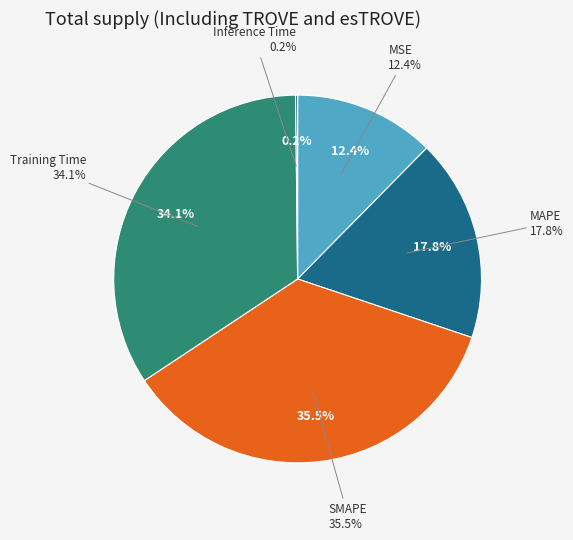

Which category has the biggest portion of the pie?

SMAPE